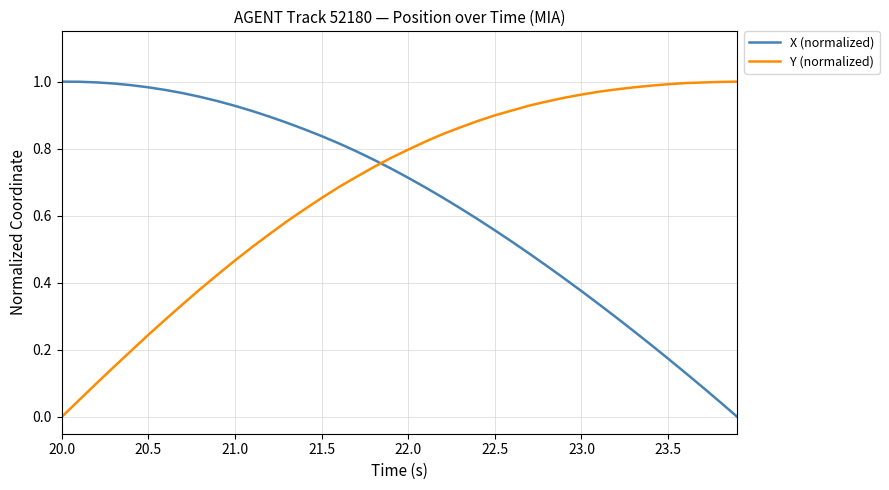

Does the chart display data point markers on the line(s)?

No